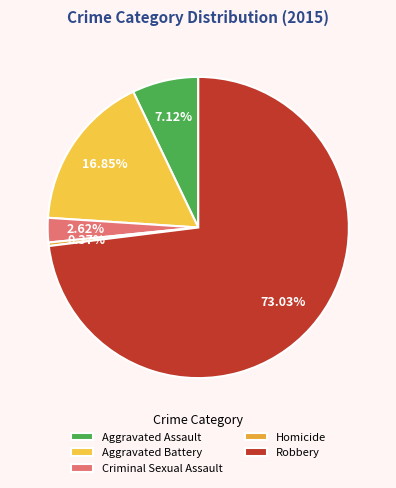

Between Aggravated Battery and Criminal Sexual Assault, which is larger?

Aggravated Battery